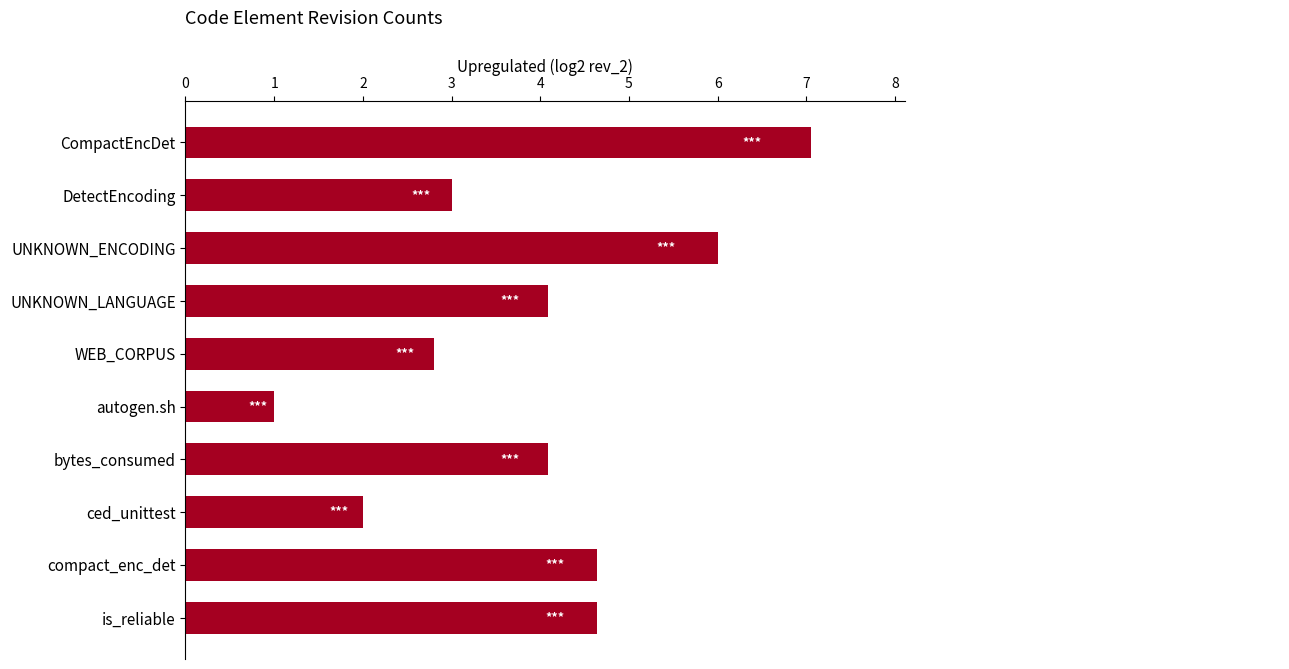

What is the difference between the maximum and minimum values?

6.1